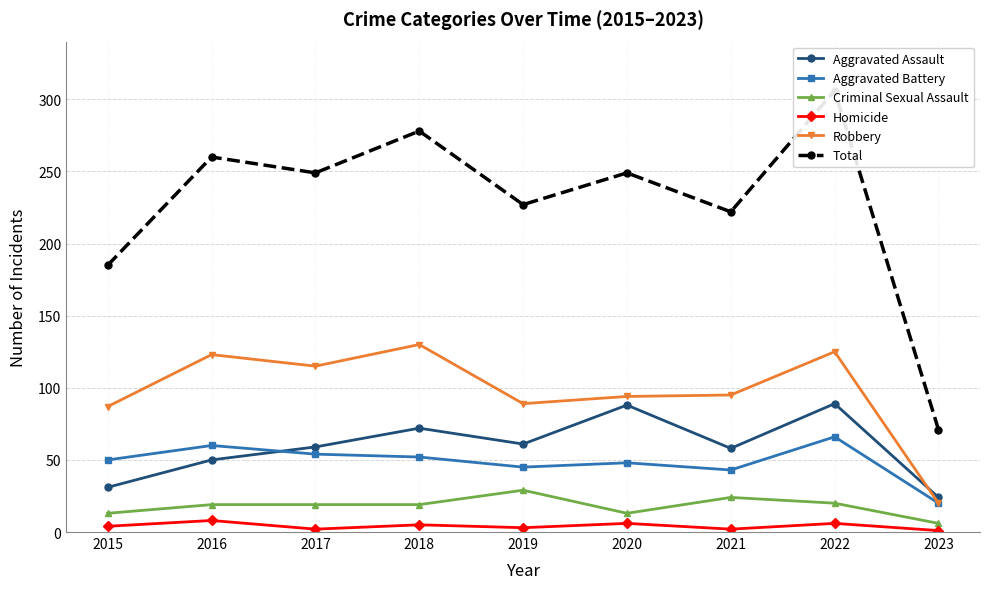

What is the sum of the Total values at 2022 and 2019?

533